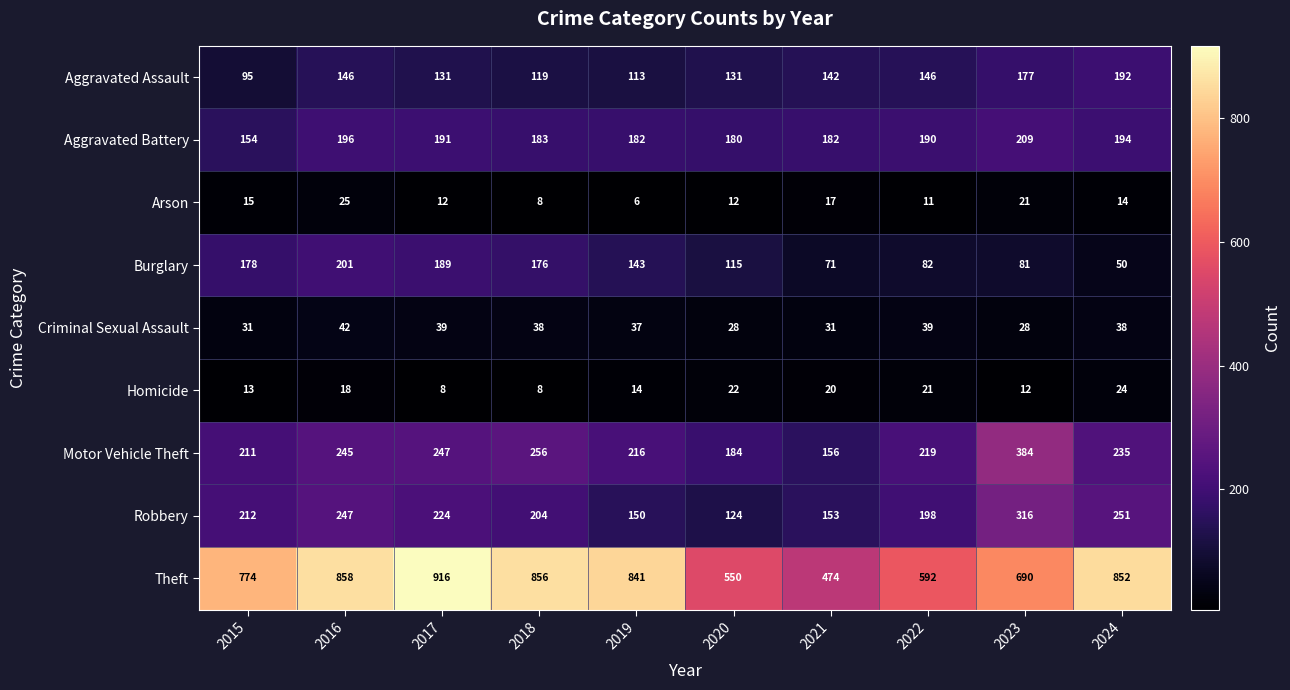

What is the difference between the maximum and minimum values in the Arson series?

19